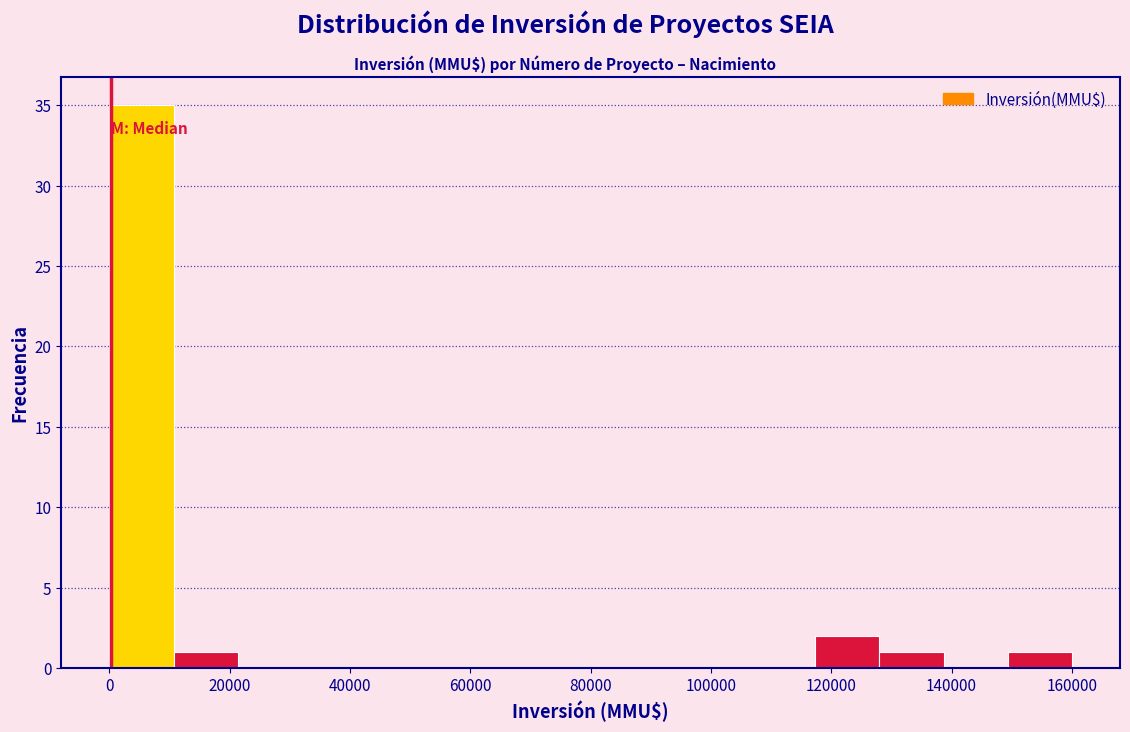

Over which range of the x-axis is the bar tallest?

0 to 10000